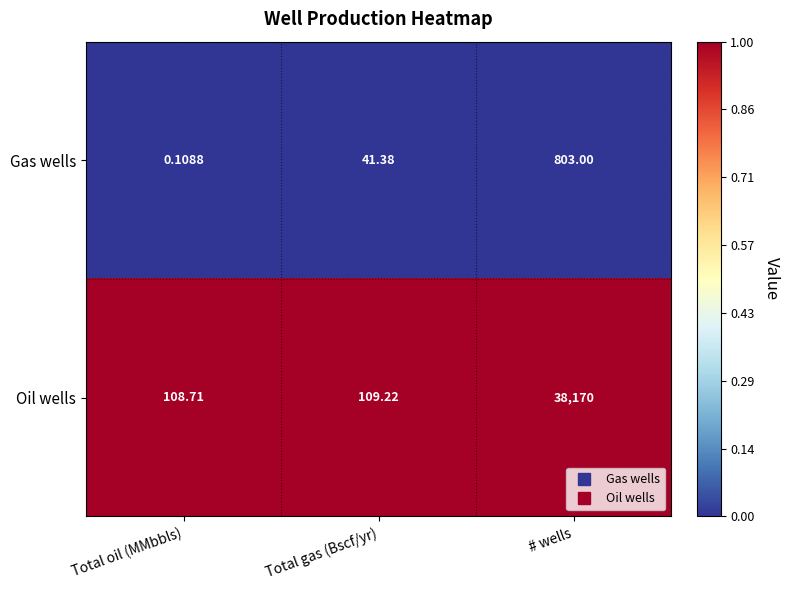

Between Total gas (Bscf/yr) and # wells, which series saw the biggest shift?

Oil wells